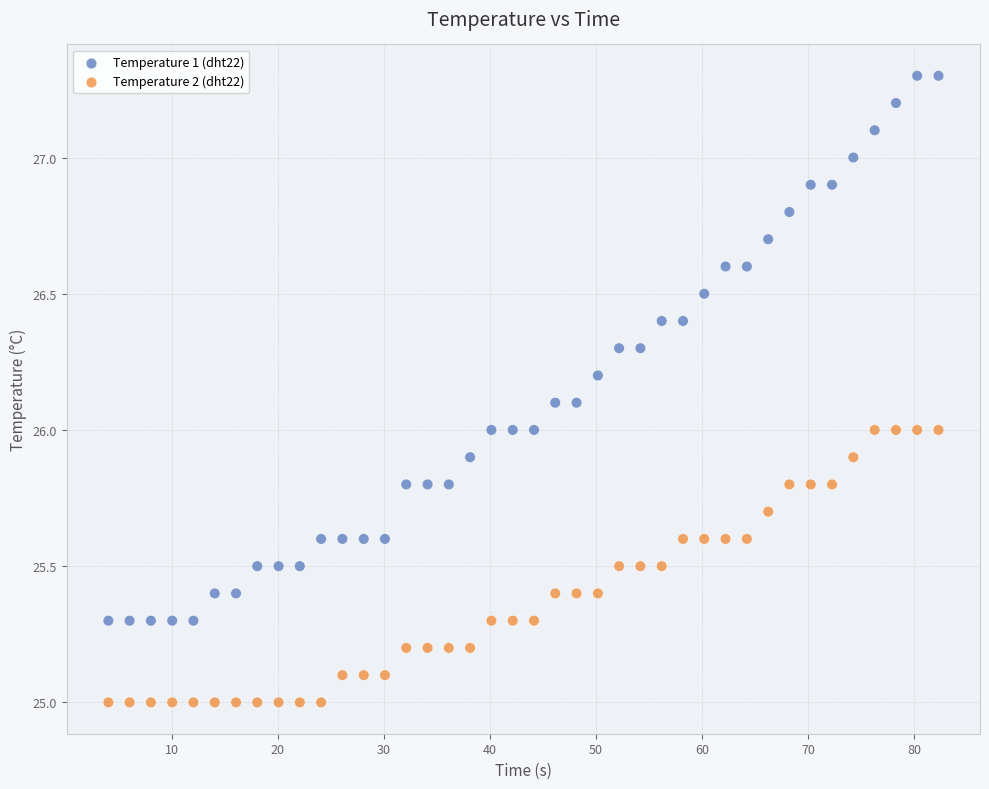

Which series reaches the maximum Y coordinate?

Temperature 1 (dht22)